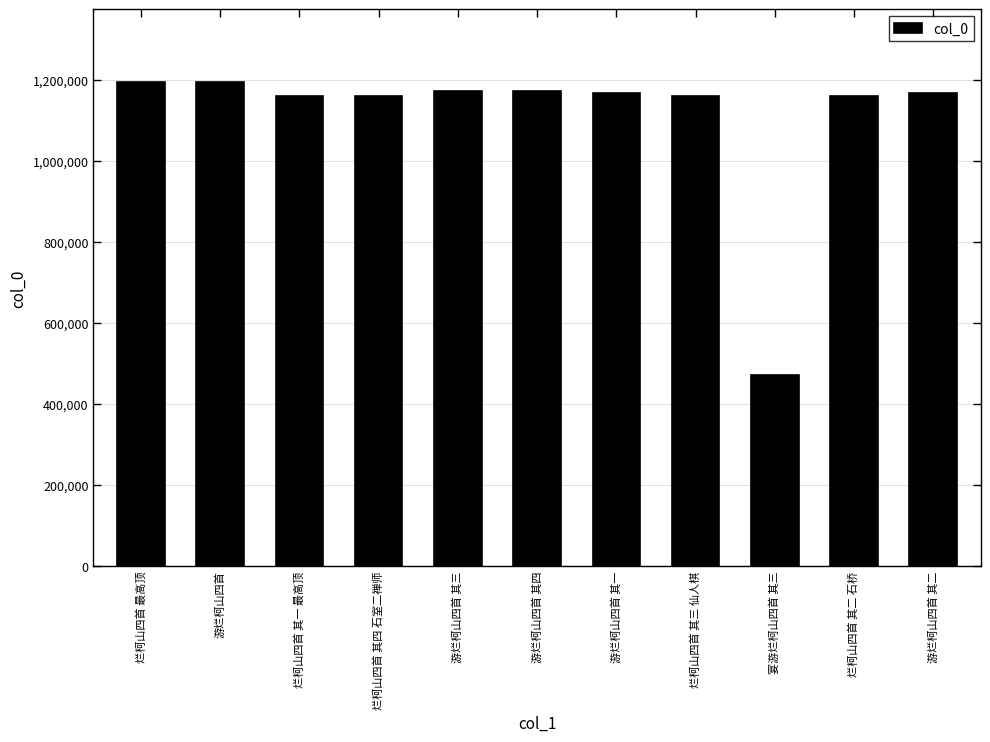

What is the value of the 8th bar from the left?

1159248